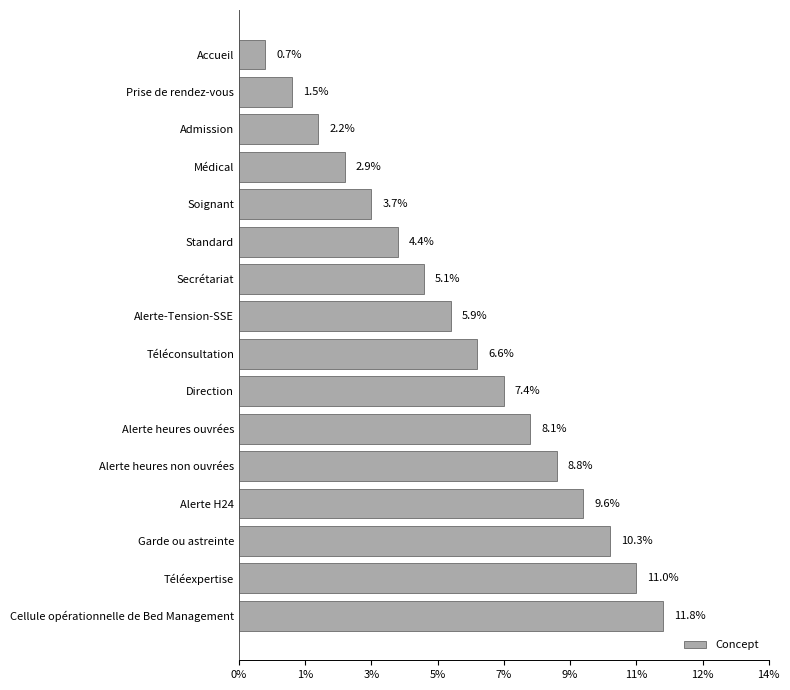

What is the maximum value shown in the chart?

11.8